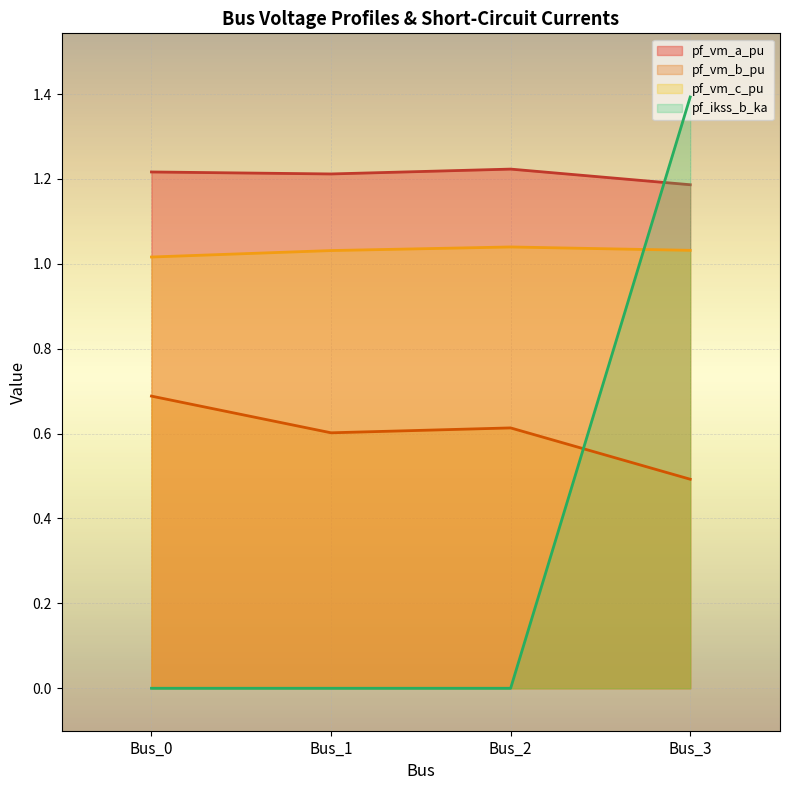

Where is the first local maximum for pf_vm_c_pu?

Bus_2